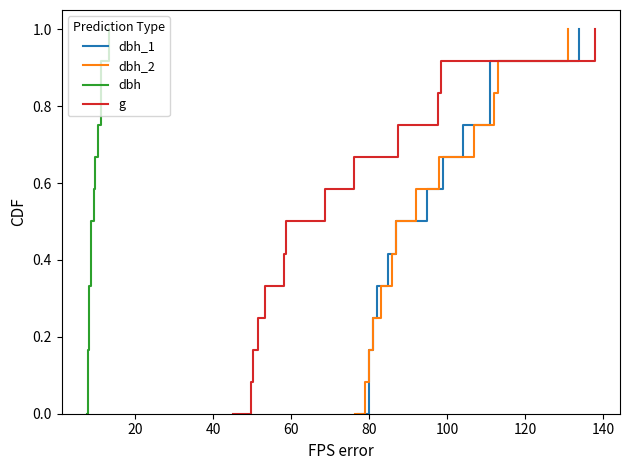

What is the maximum value for dbh_2?

1.0